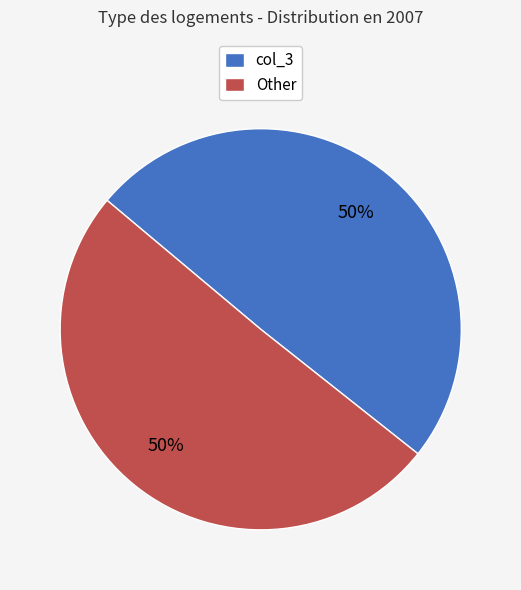

True or false: col_3 accounts for 50% of the total.

True